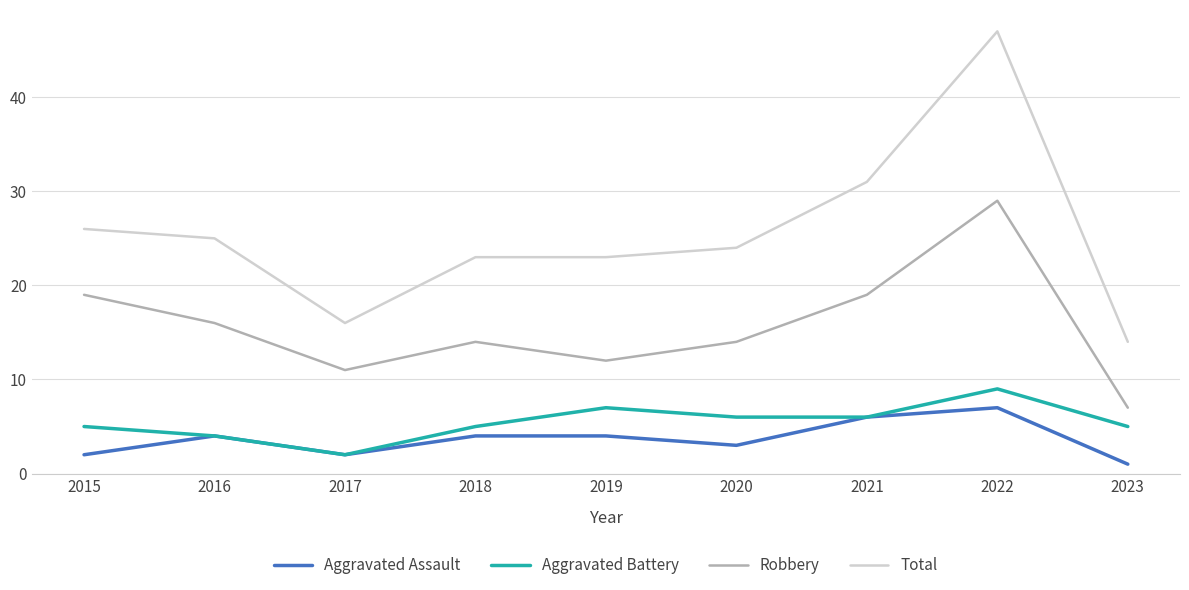

What is the sum of the Aggravated Battery values at 2015 and 2019?

12